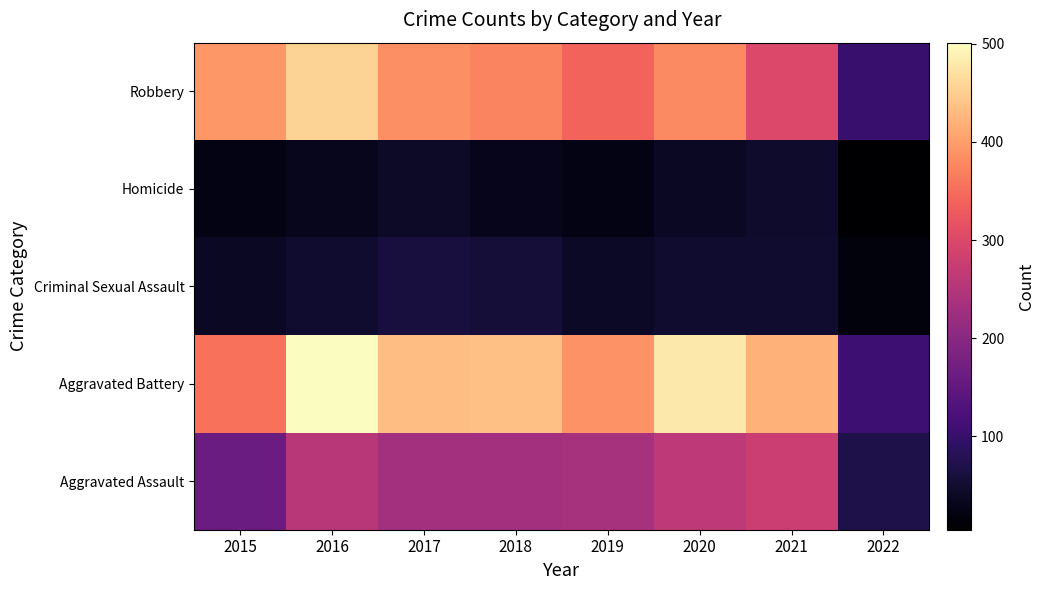

Reading left to right, transcribe all the data shown in this chart.

Aggravated Assault: 2015=163	2016=255	2017=230	2018=231	2019=235	2020=261	2021=279	2022=69
Aggravated Battery: 2015=354	2016=501	2017=434	2018=436	2019=388	2020=478	2021=420	2022=108
Criminal Sexual Assault: 2015=38	2016=49	2017=62	2018=56	2019=40	2020=49	2021=49	2022=18
Homicide: 2015=23	2016=33	2017=42	2018=31	2019=24	2020=39	2021=46	2022=5
Robbery: 2015=393	2016=455	2017=386	2018=375	2019=340	2020=379	2021=301	2022=103